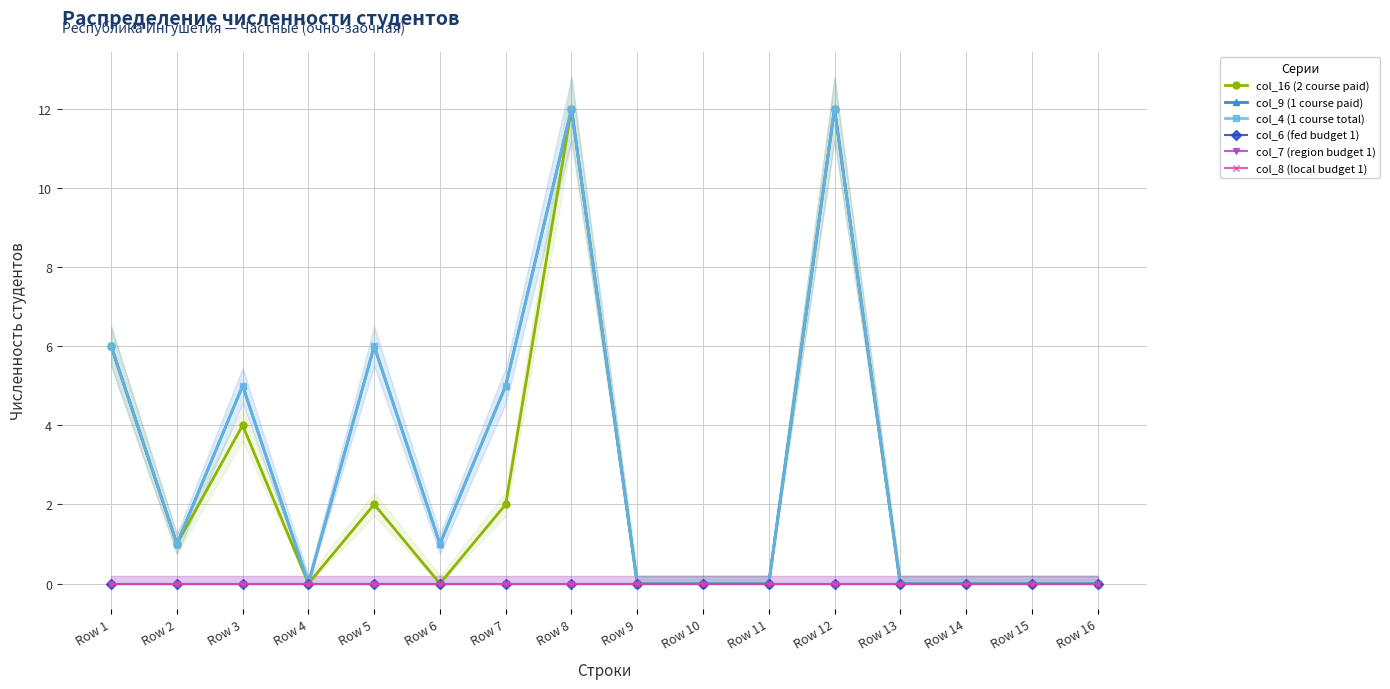

At which category does the chart reach its peak across all series?

Row 8